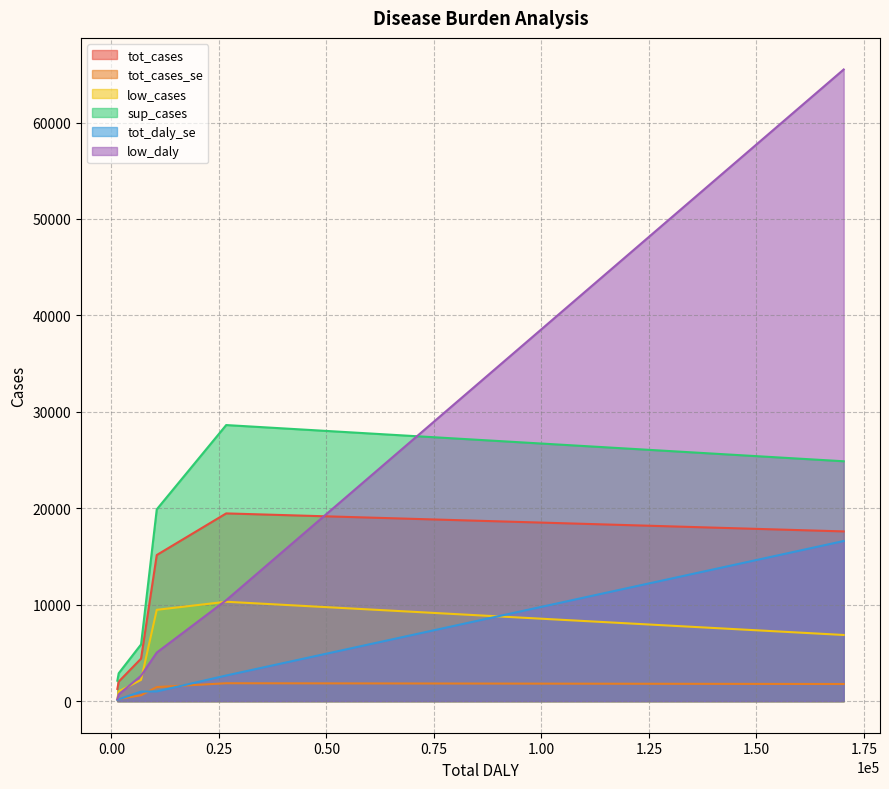

True or false: tot_daly_se and low_daly cross at least once.

False